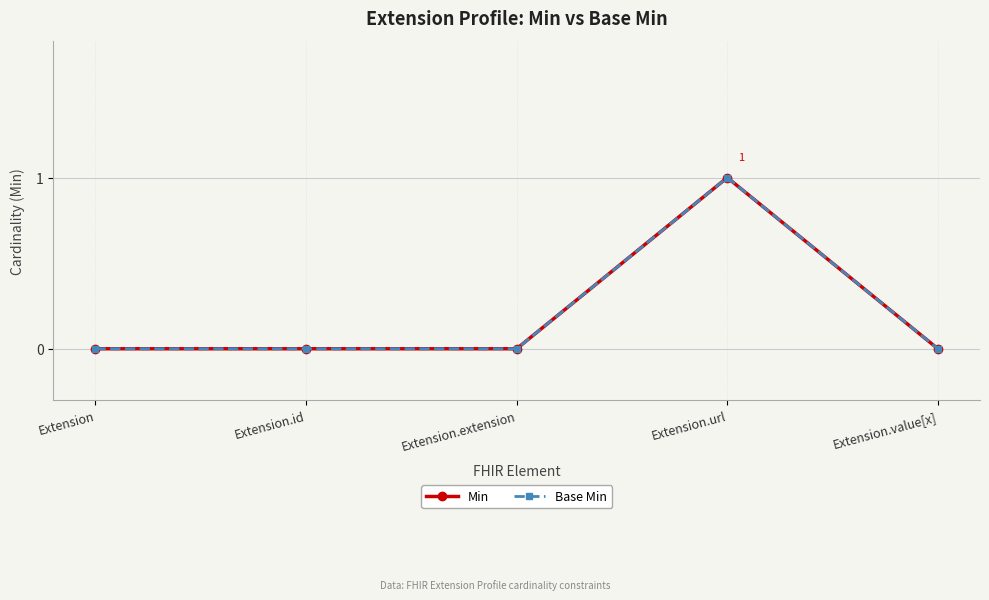

Does the chart have visible grid lines?

Yes